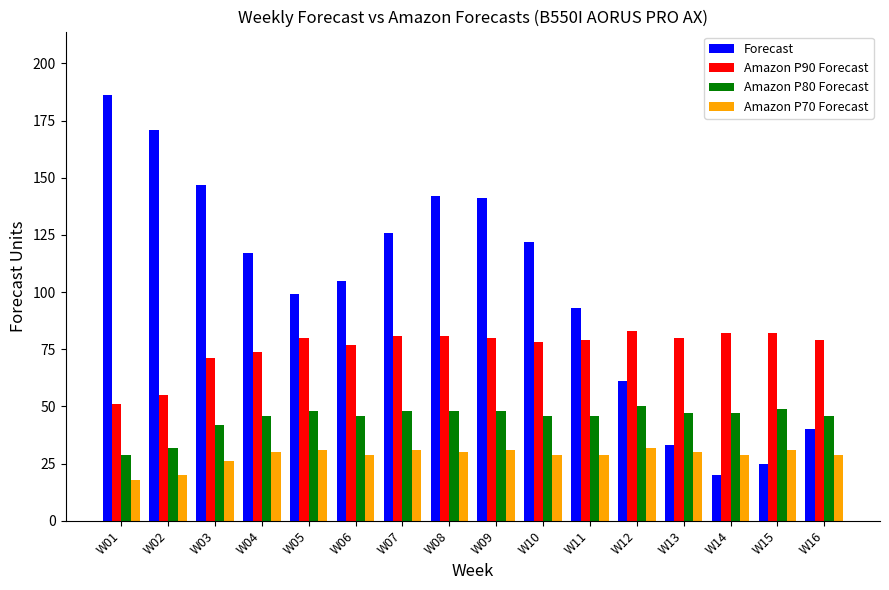

What is the minimum value shown in the chart?

18